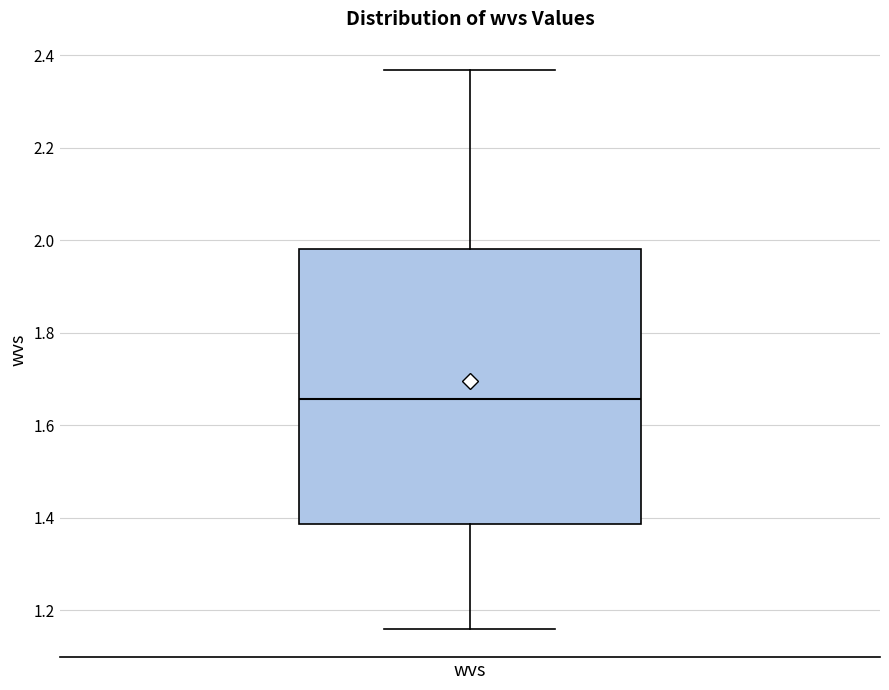

Where does the median line of the box for wvs sit on the y-axis? The values are not printed on the chart, so give them approximately, as read against the axis.

1.66